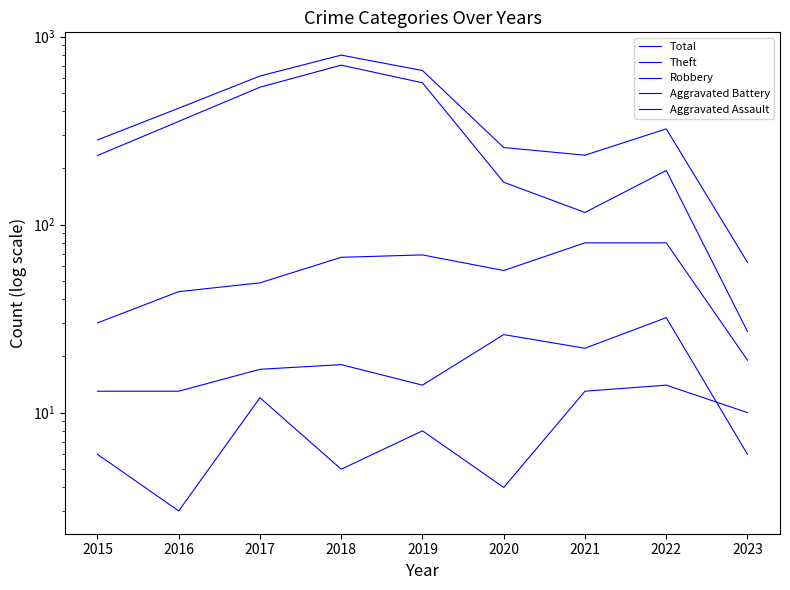

True or false: Robbery has more than 2 interior local peaks.

False